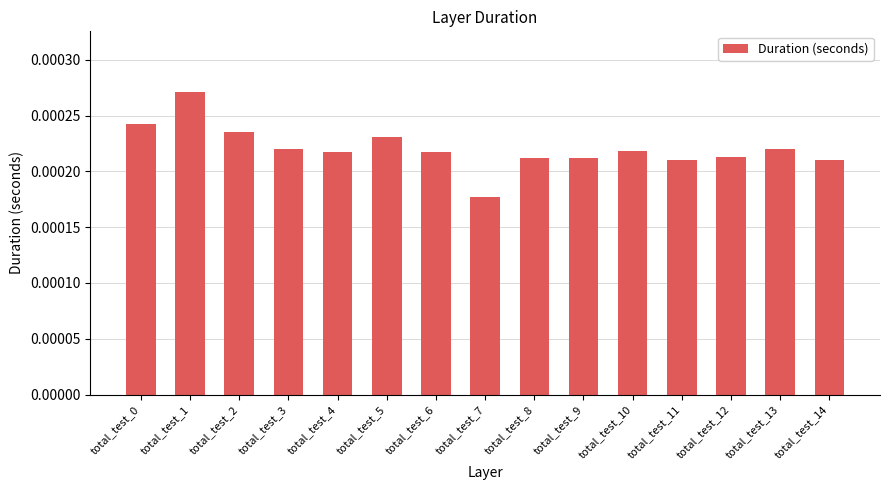

Are the bars grouped side by side (vs. stacked)?

No